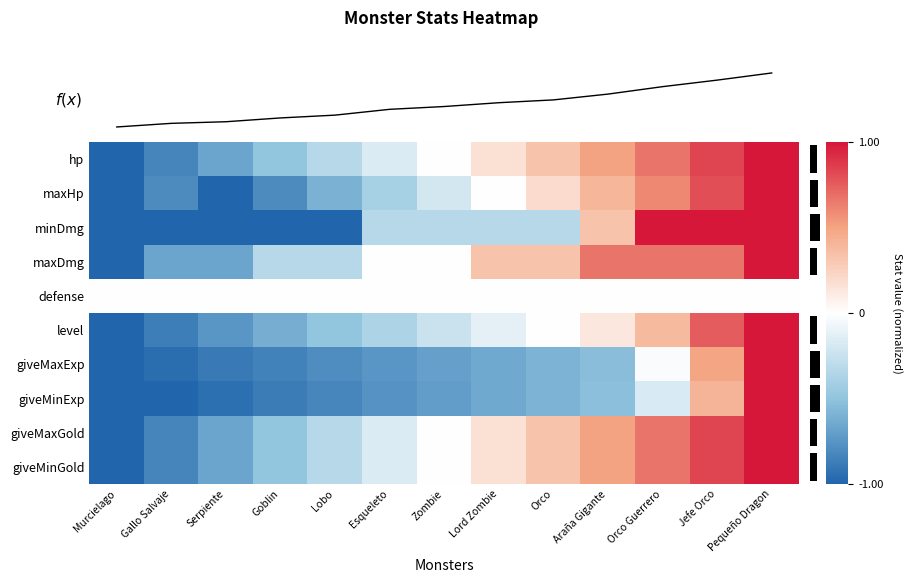

Between Araña Gigante and Jefe Orco, which is larger?

Jefe Orco